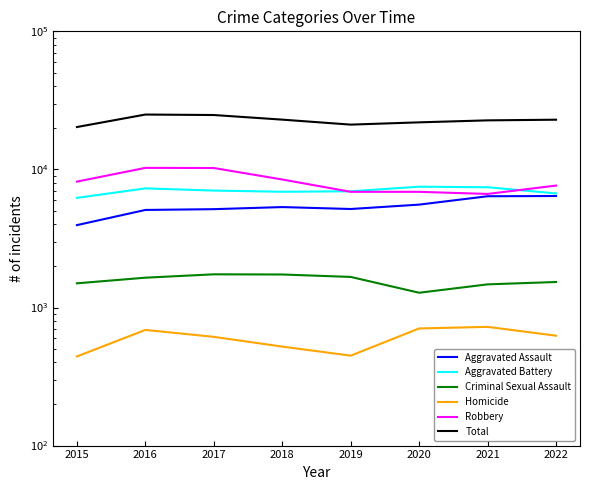

True or false: Aggravated Battery has more than 1 interior local peaks.

True